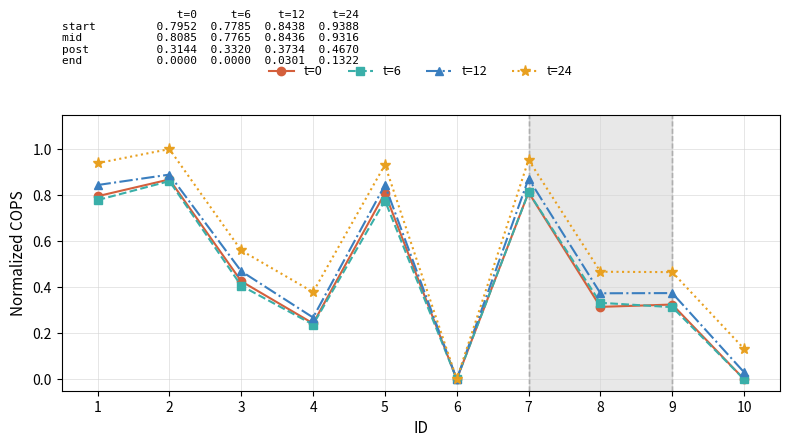

How many values in t=24 are above zero?

9